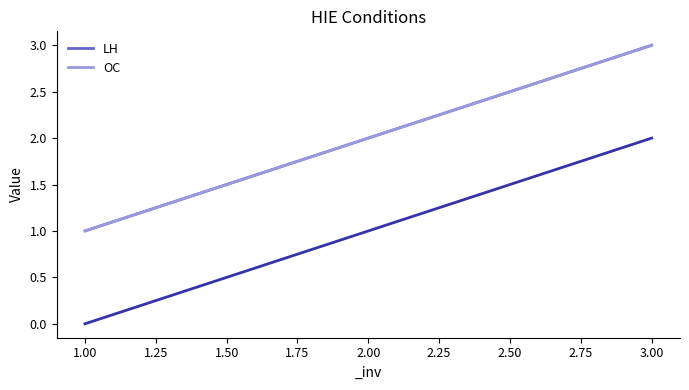

The value of LH at 3.00 is 4. True or false?

False